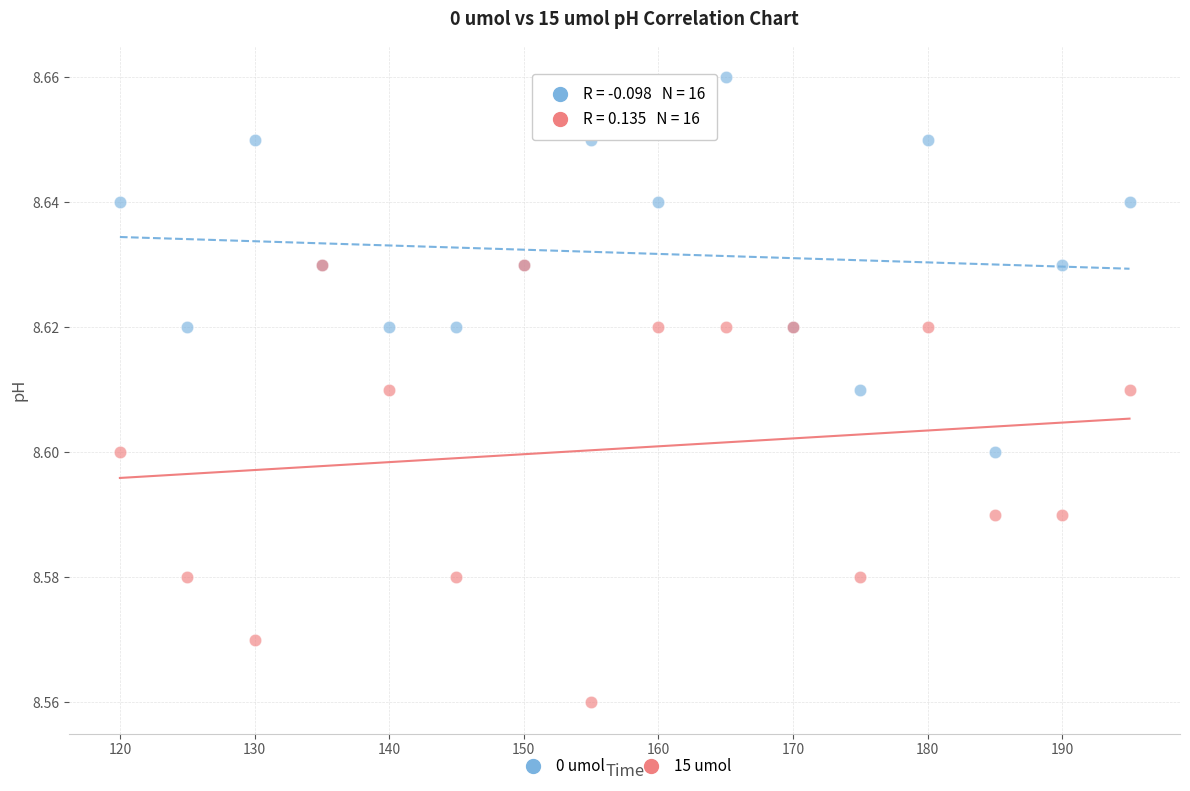

What are all the series names shown in the legend?

0 umol, 15 umol